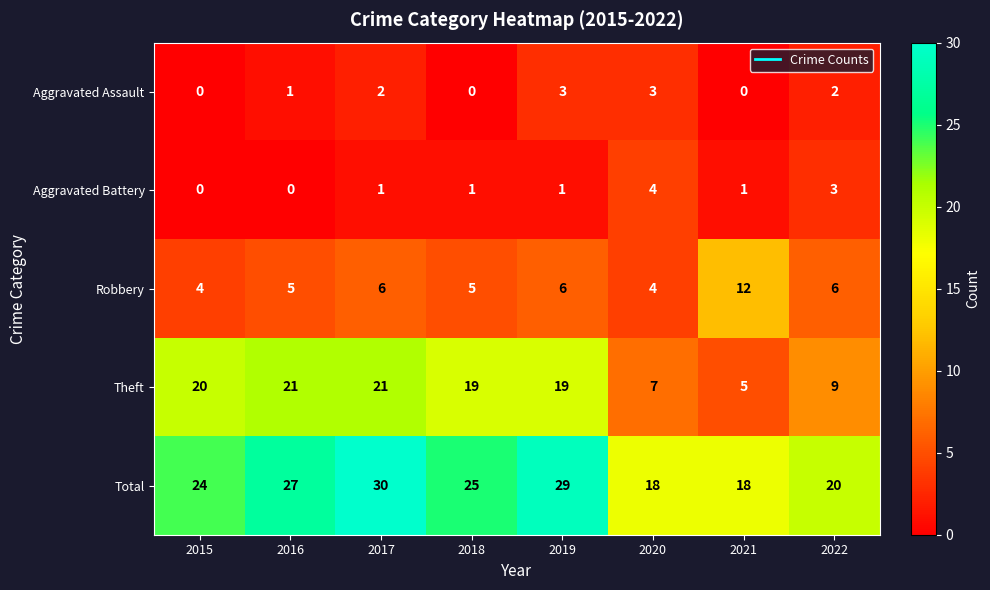

Rank the series at 2016 from lowest to highest value.

Aggravated Battery, Aggravated Assault, Robbery, Theft, Total